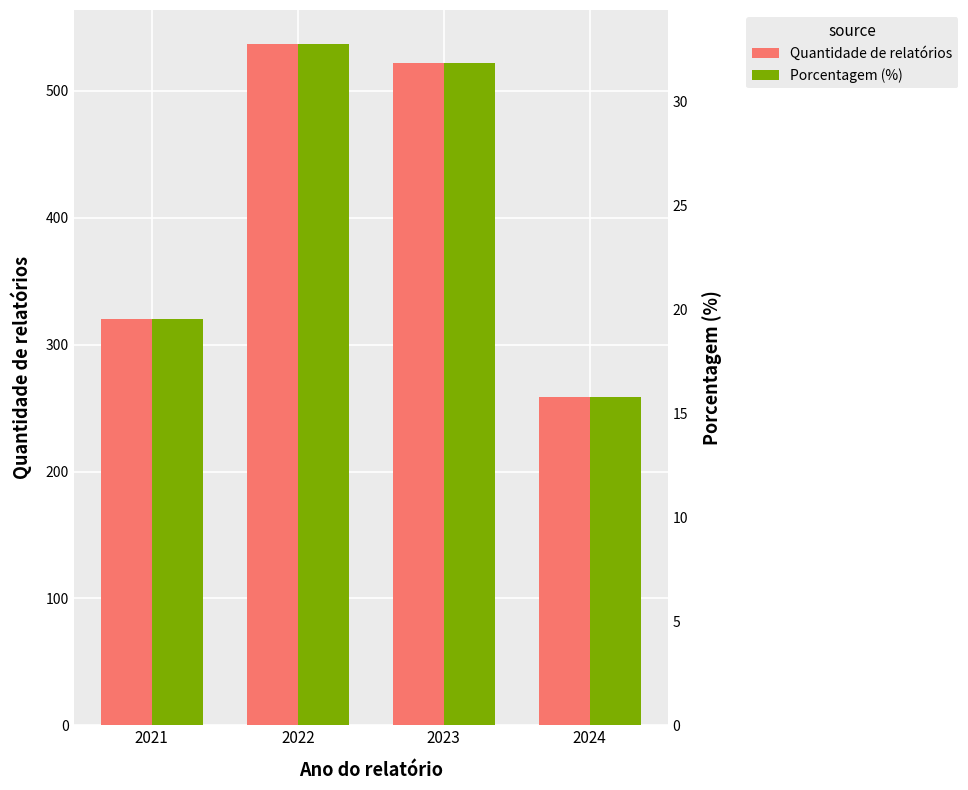

Reading right to left, what are all the values shown in this chart?

Quantidade de relatórios: 2024=259.0	2023=522.0	2022=537.0	2021=320.0
Porcentagem (%): 2024=15.8	2023=31.9	2022=32.8	2021=19.5